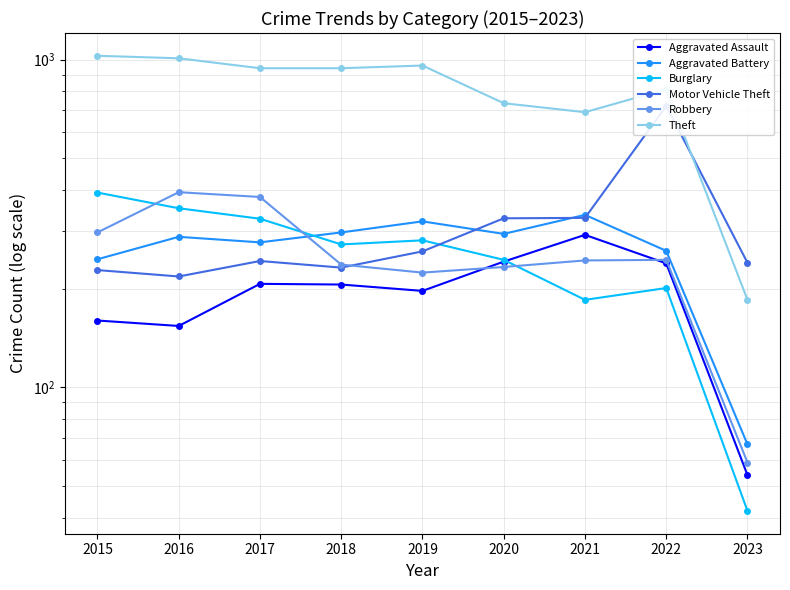

What is the difference between the maximum and minimum values in the Theft series?

842